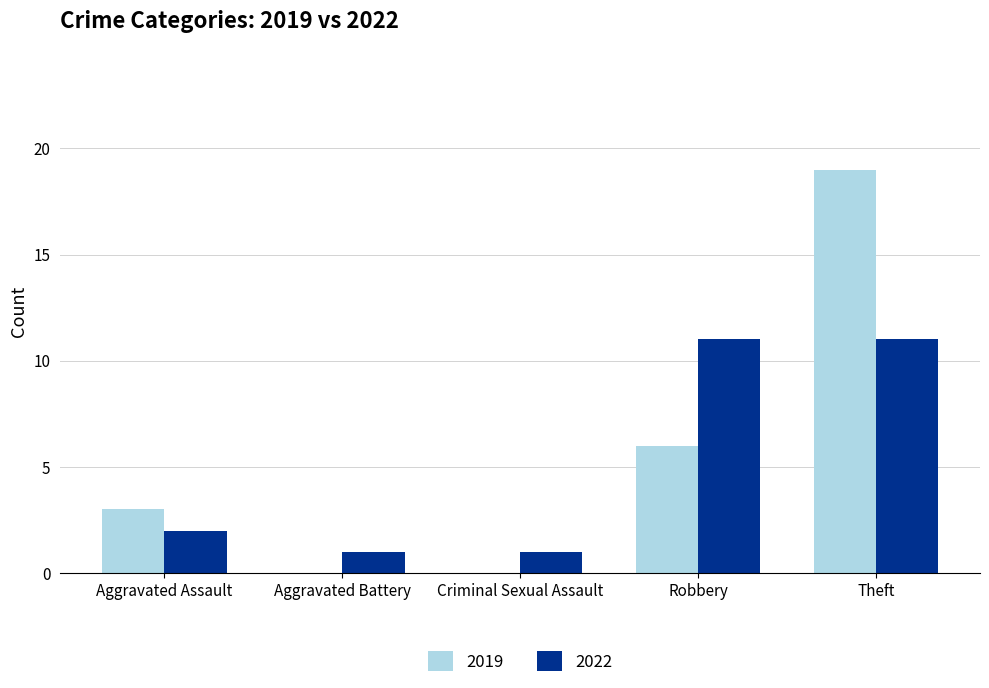

Which series changed the most between Criminal Sexual Assault and Robbery?

2022